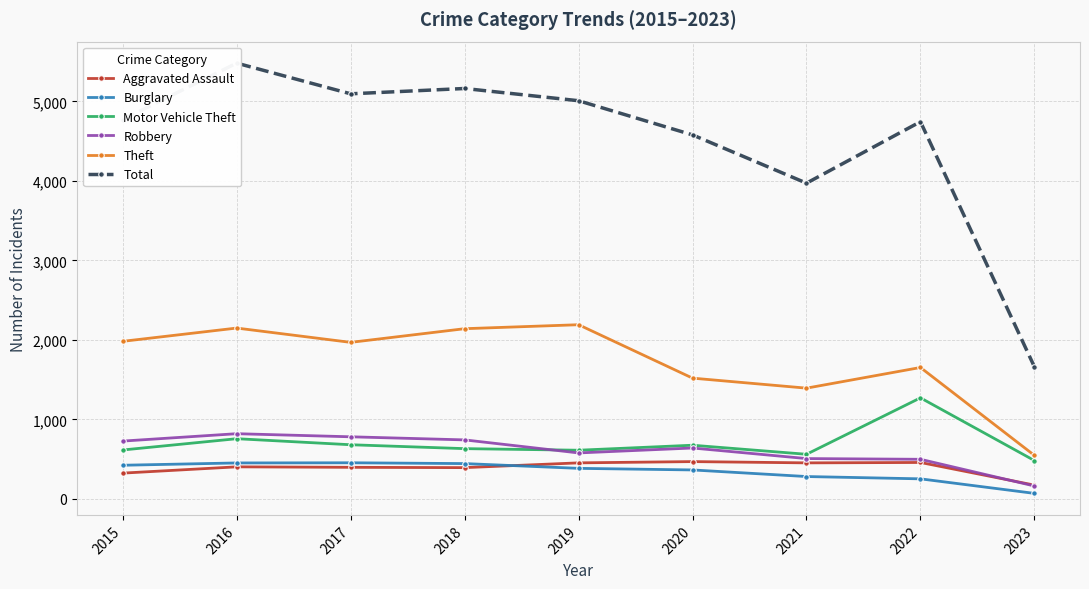

What is the minimum value shown in the chart?

68